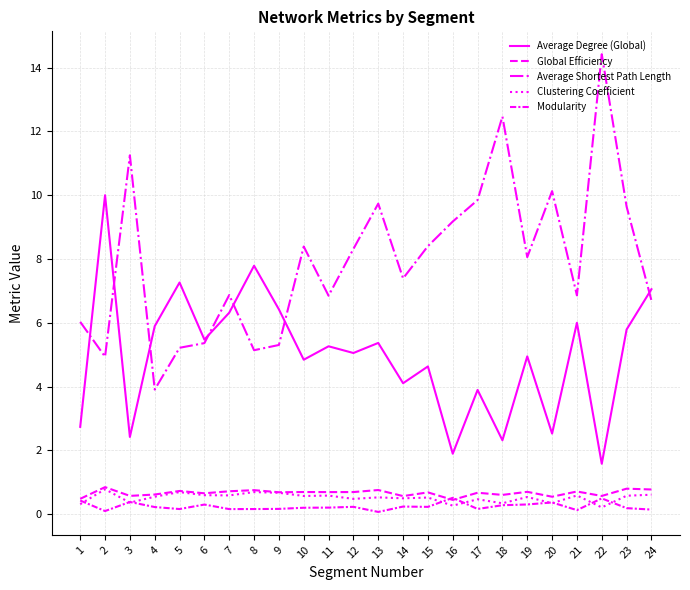

Which category has the lowest value in the Average Degree (Global) series?

22